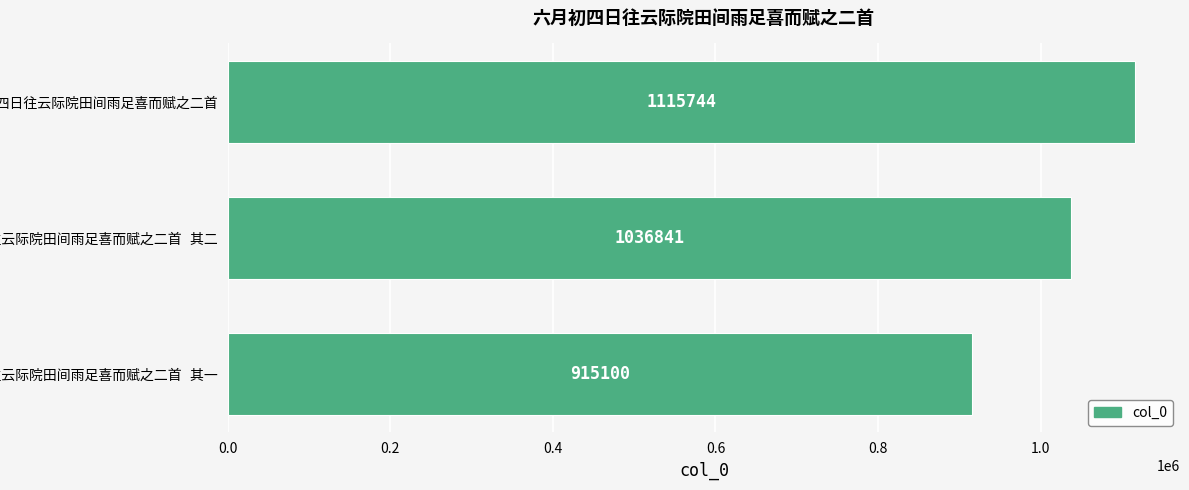

What is the maximum value shown in the chart?

1115744